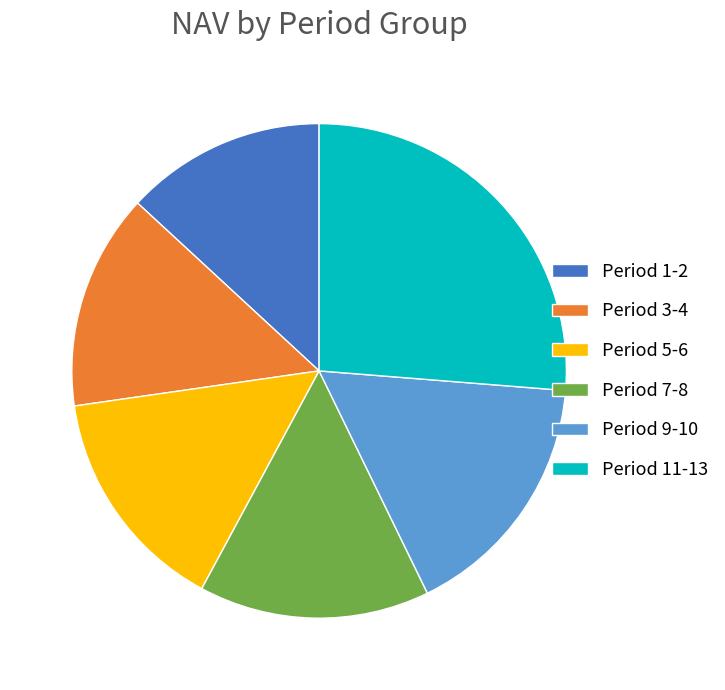

The Period 5-6 slice represents 22% of the pie. True or false?

False